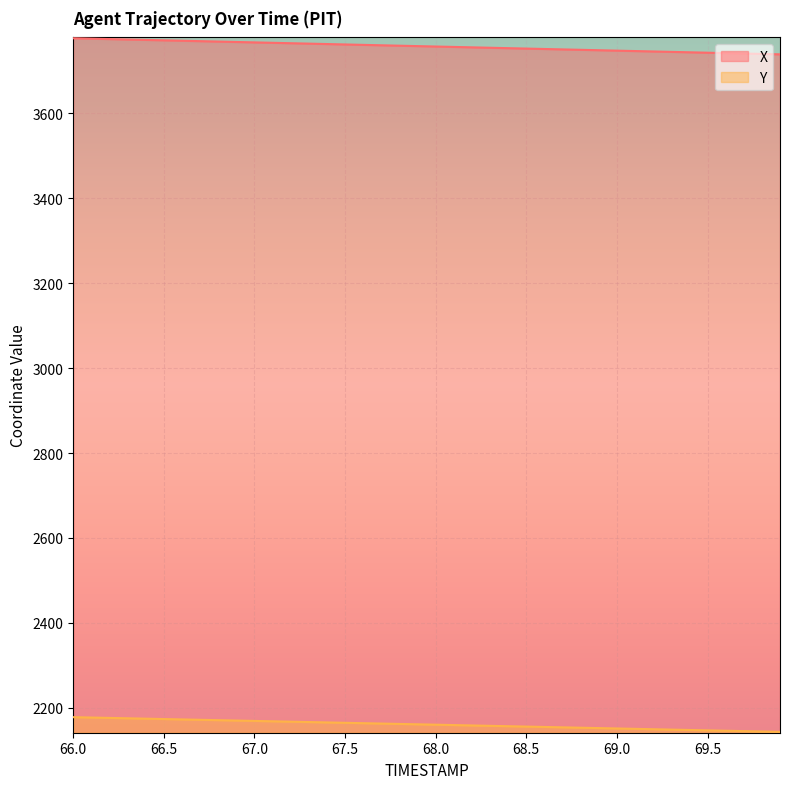

True or false: Y and X intersect in this chart.

False